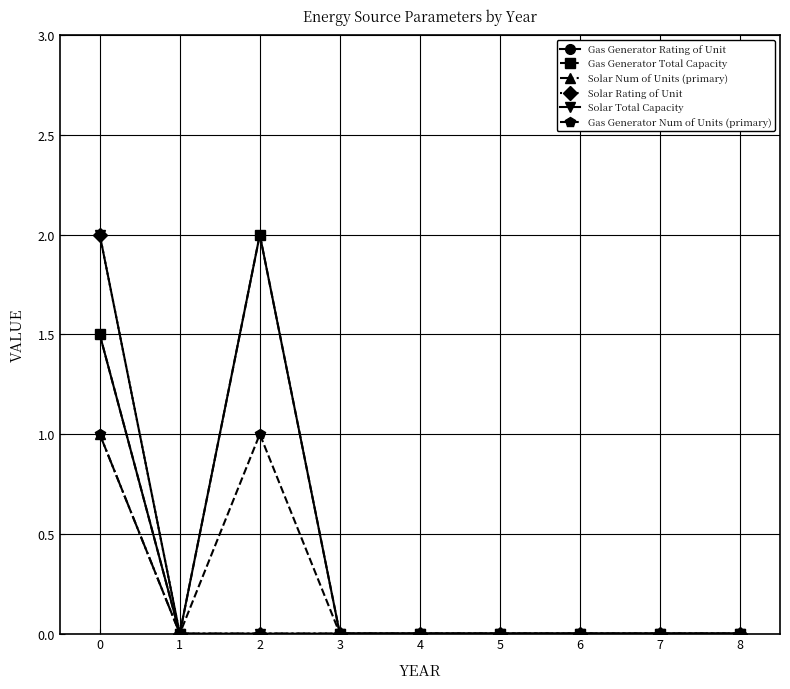

List the labels in order of Gas Generator Rating of Unit value, largest first.

2, 0, 1, 3, 4, 5, 6, 7, 8